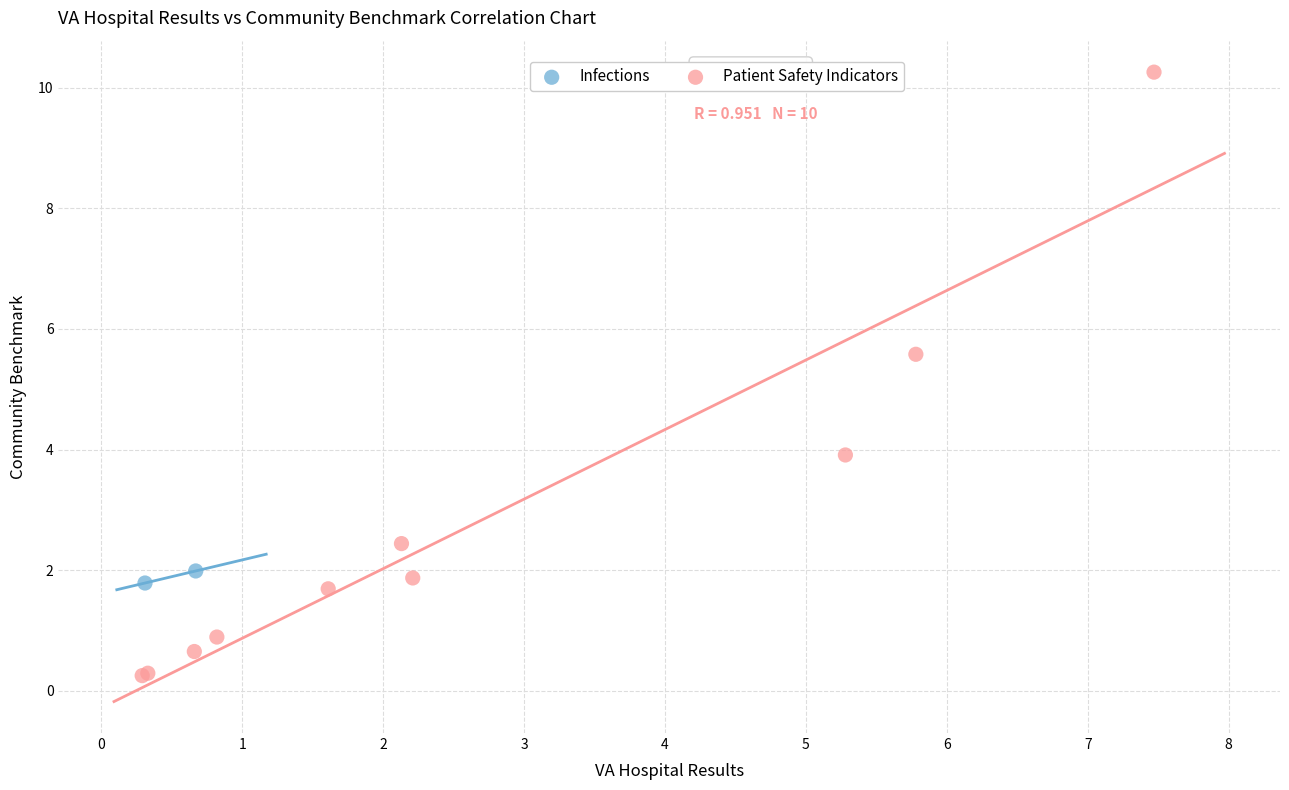

What are all the series names shown in the legend?

Infections, Patient Safety Indicators